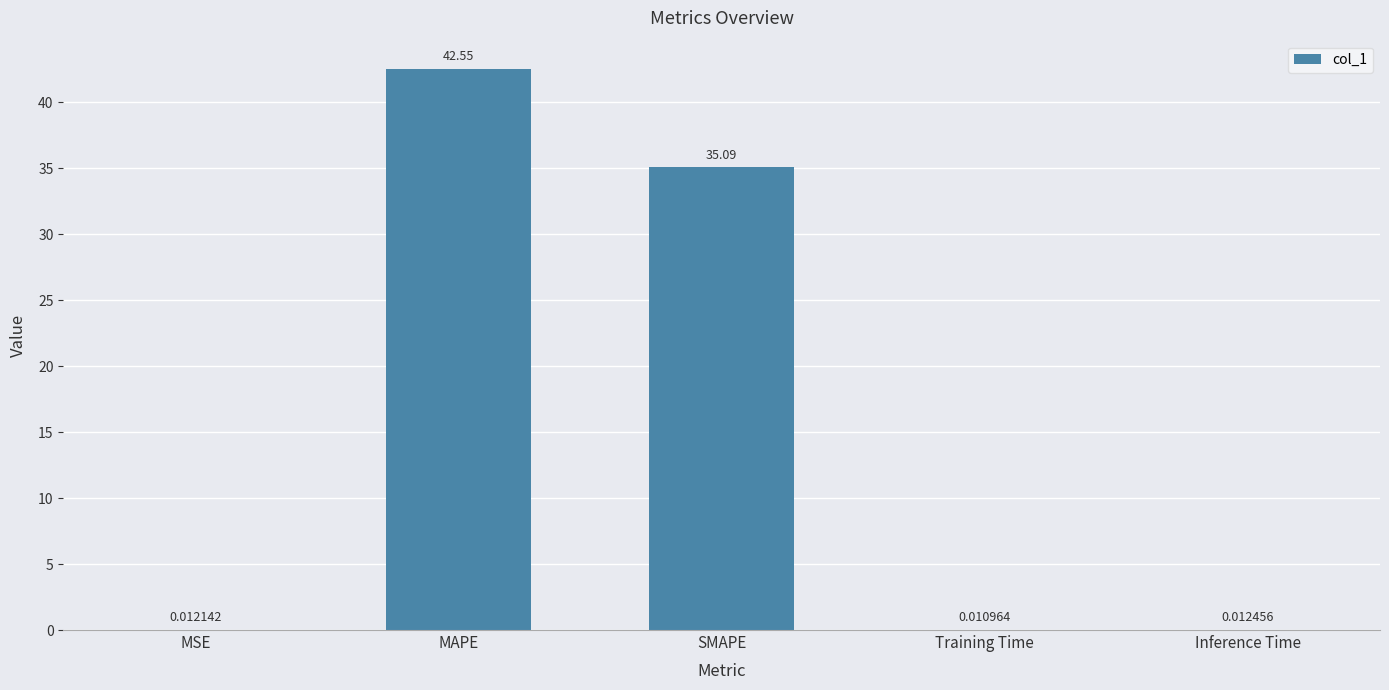

Are the bars horizontal?

No